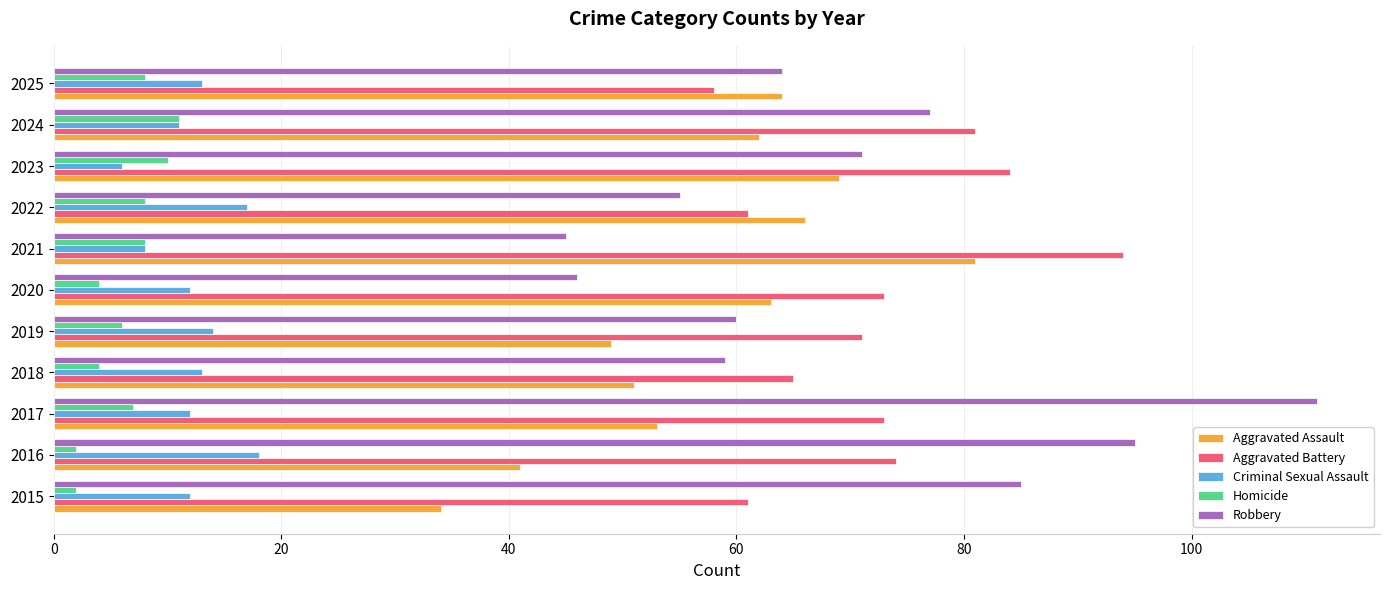

Which category has the highest value in the Criminal Sexual Assault series?

2016